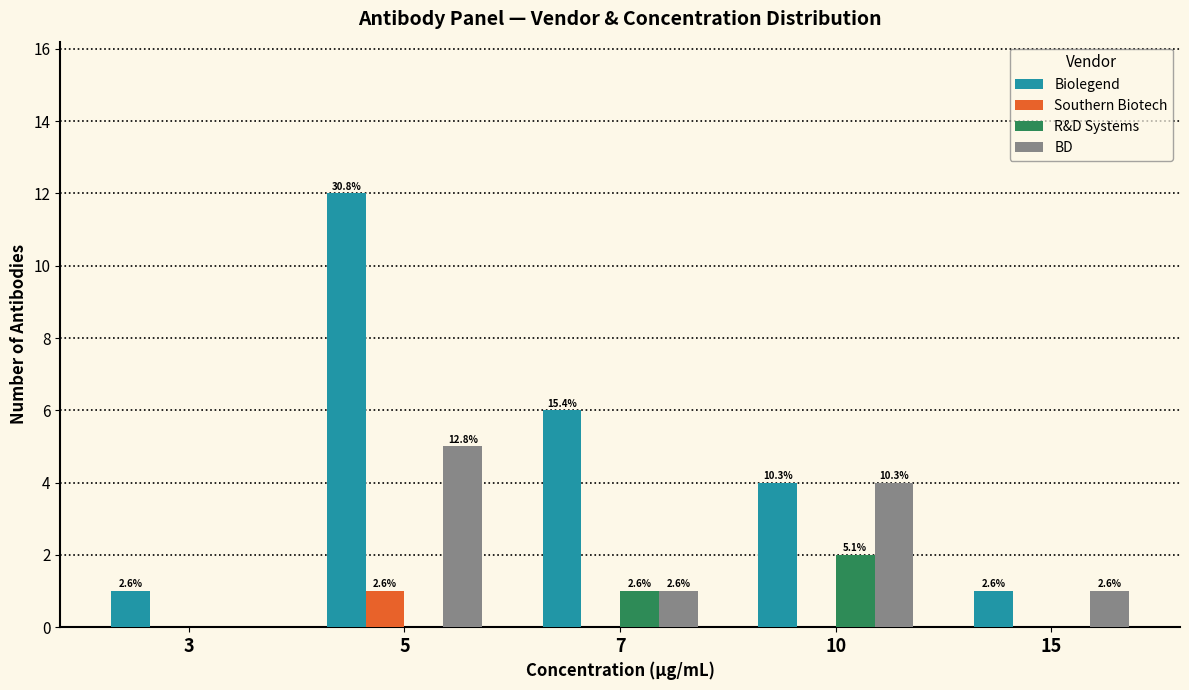

What are all the series names shown in the legend?

Biolegend, Southern Biotech, R&D Systems, BD